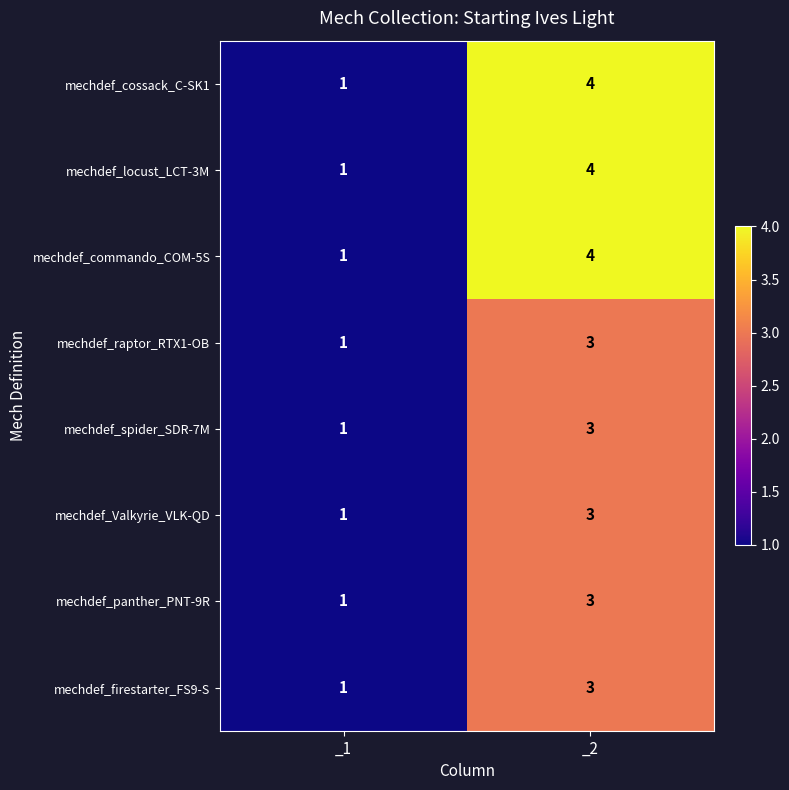

Is the value of mechdef_spider_SDR-7M at _2 greater than the value of mechdef_commando_COM-5S at _1?

Yes